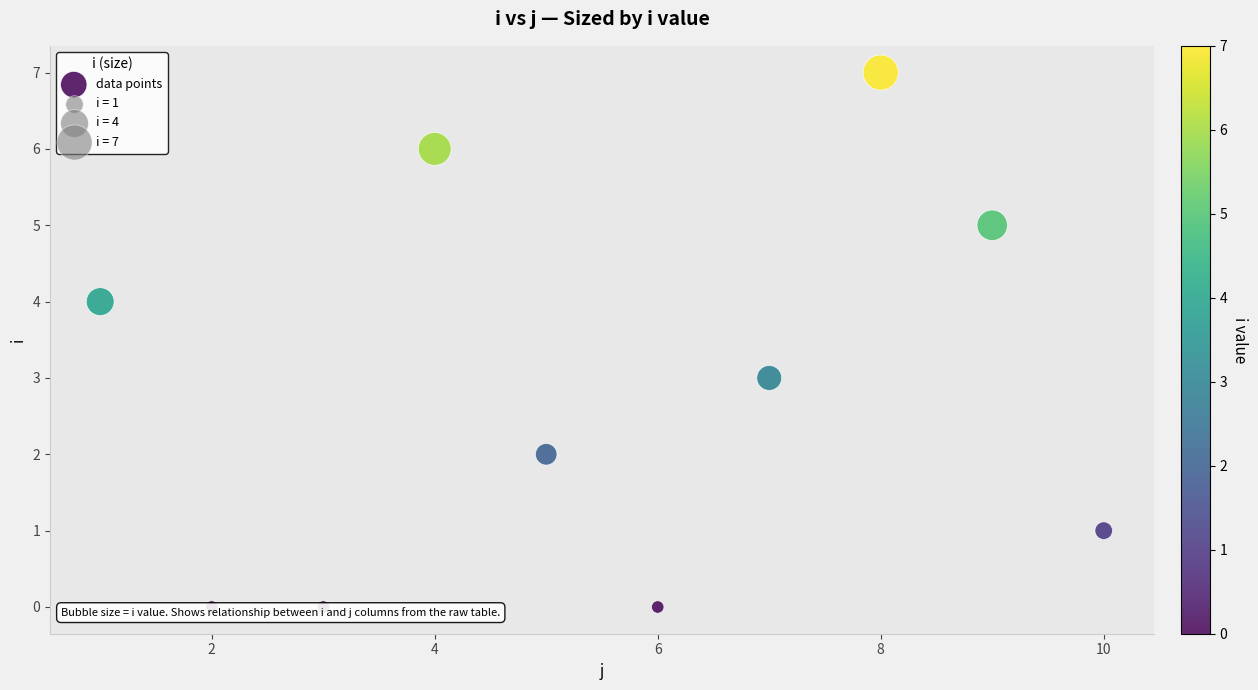

What is the average X value?

6